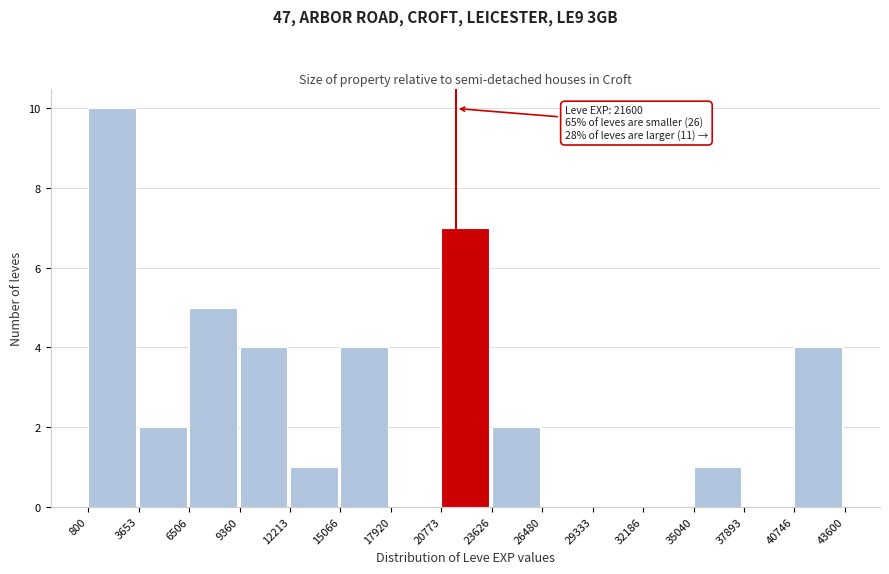

Over which range of the x-axis is the bar tallest?

800 to 3653